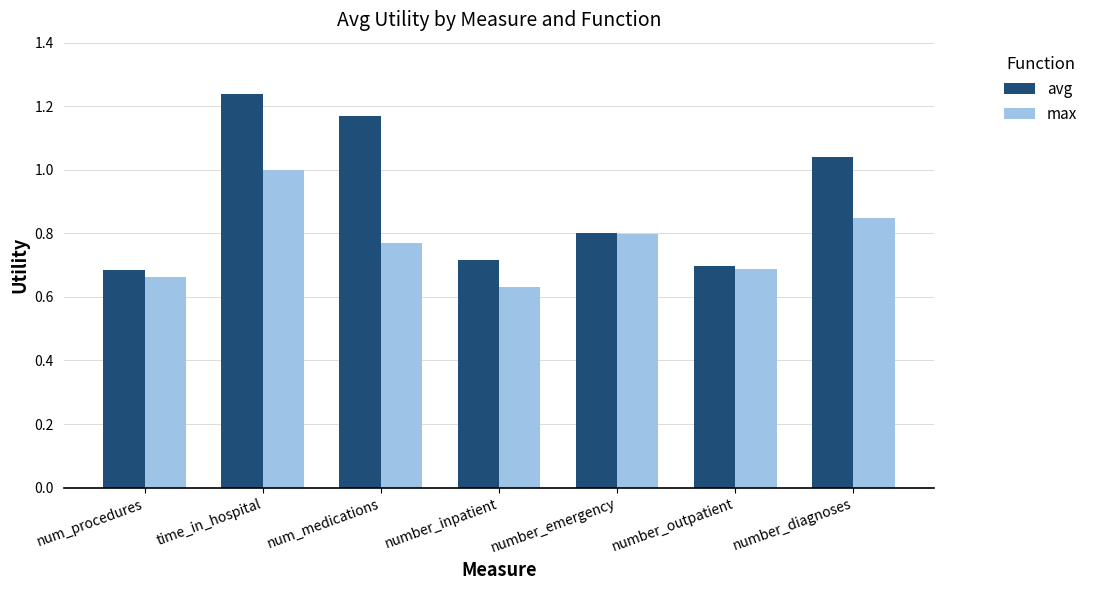

Rank the categories by max value from highest to lowest.

time_in_hospital, number_diagnoses, number_emergency, num_medications, number_outpatient, num_procedures, number_inpatient